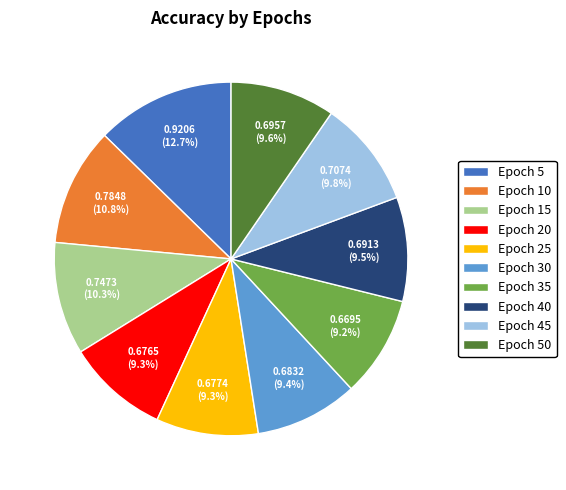

How many slices are in this pie chart?

10